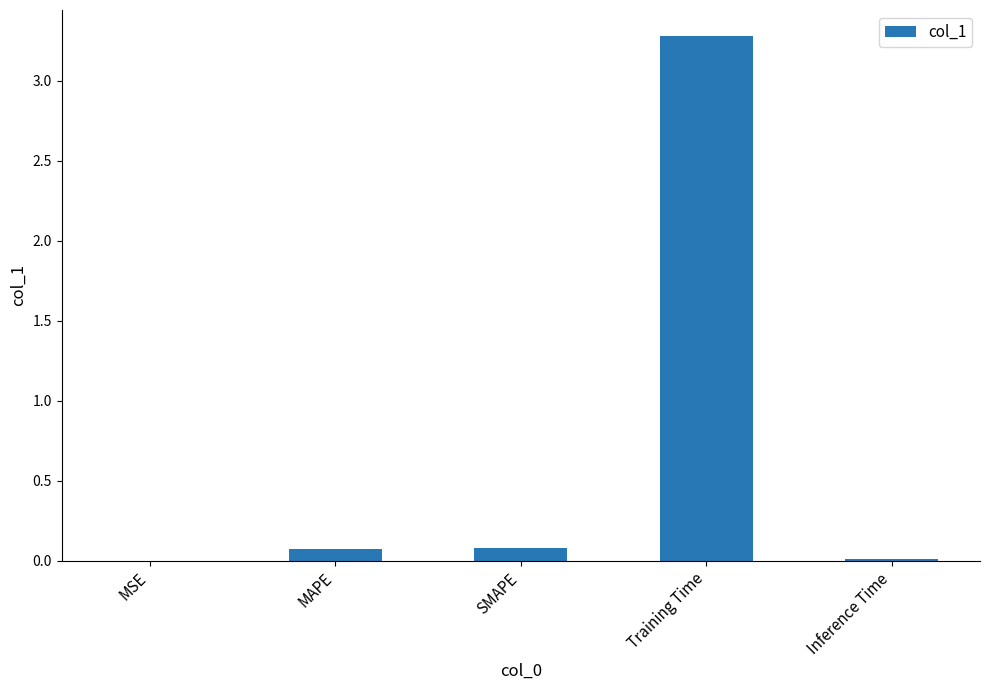

What is the sum of all values?

3.4